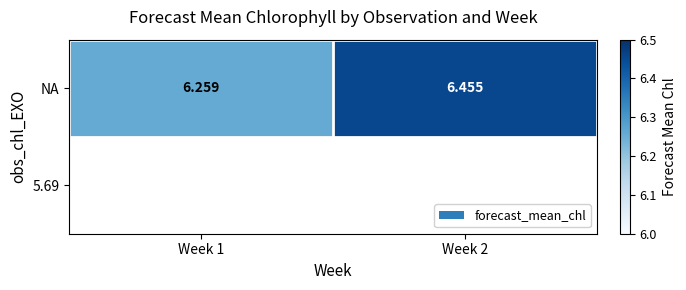

What is the ratio of the value at Week 1 to the value at Week 2?

1.0